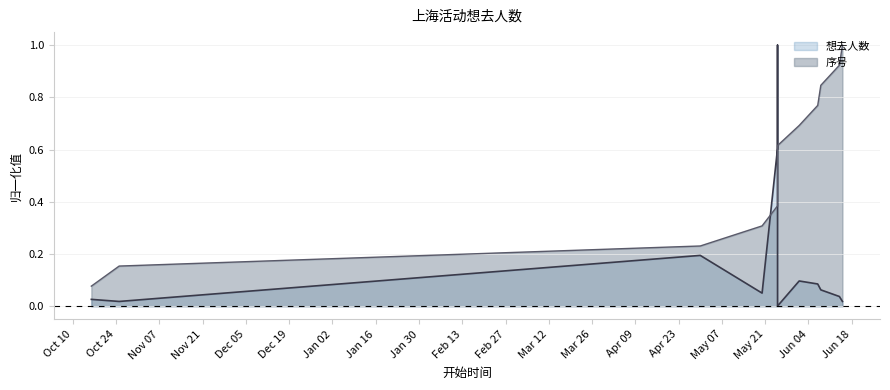

At which category does the chart reach its peak across all series?

2024-05-25